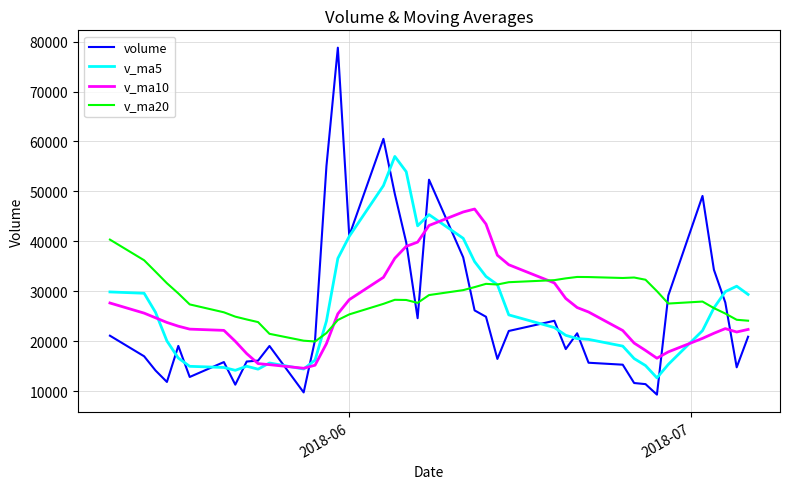

What is the highest value of the v_ma20 series?

40366.1